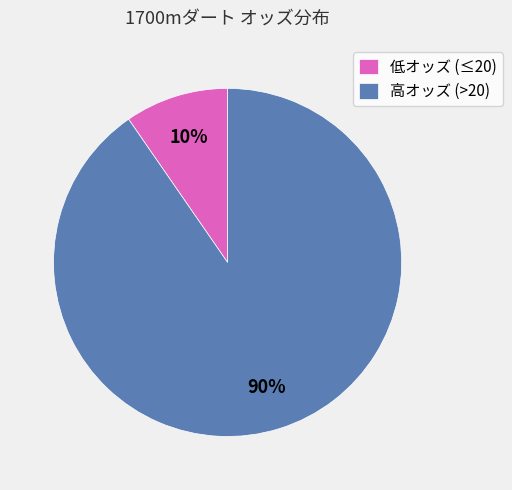

How many slices are in this pie chart?

2